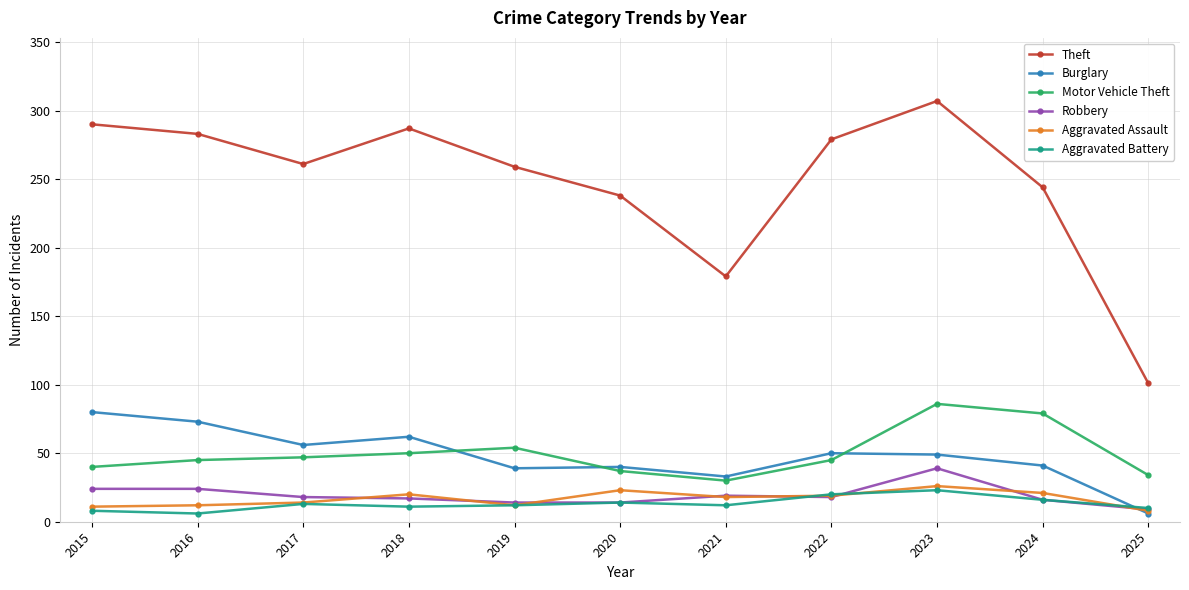

What is the smallest value displayed?

6